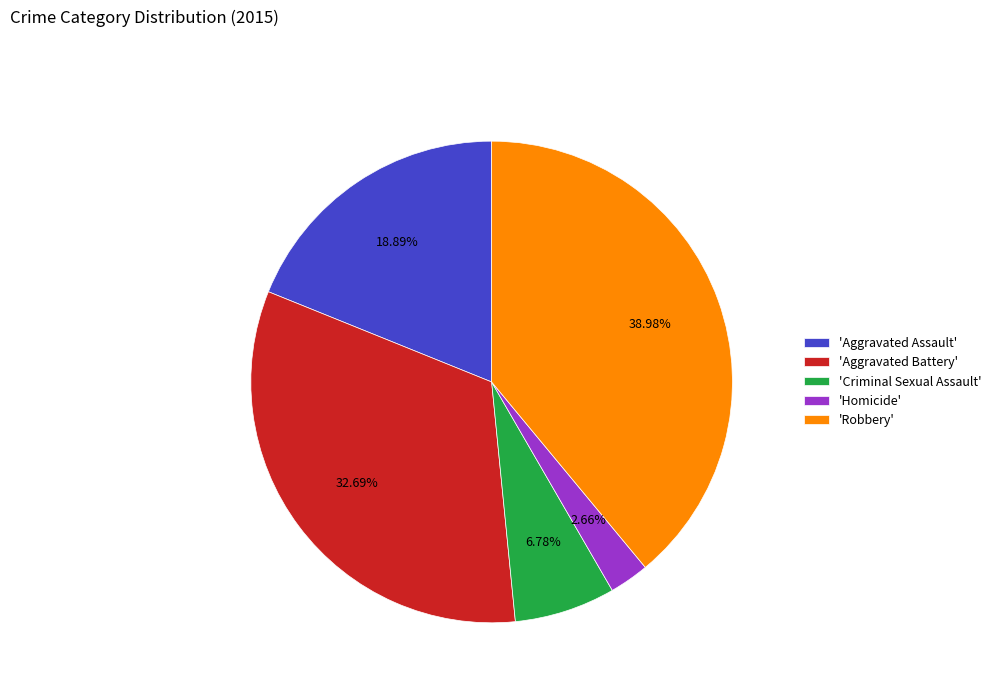

Does 'Homicide' account for over 50% of the chart?

No